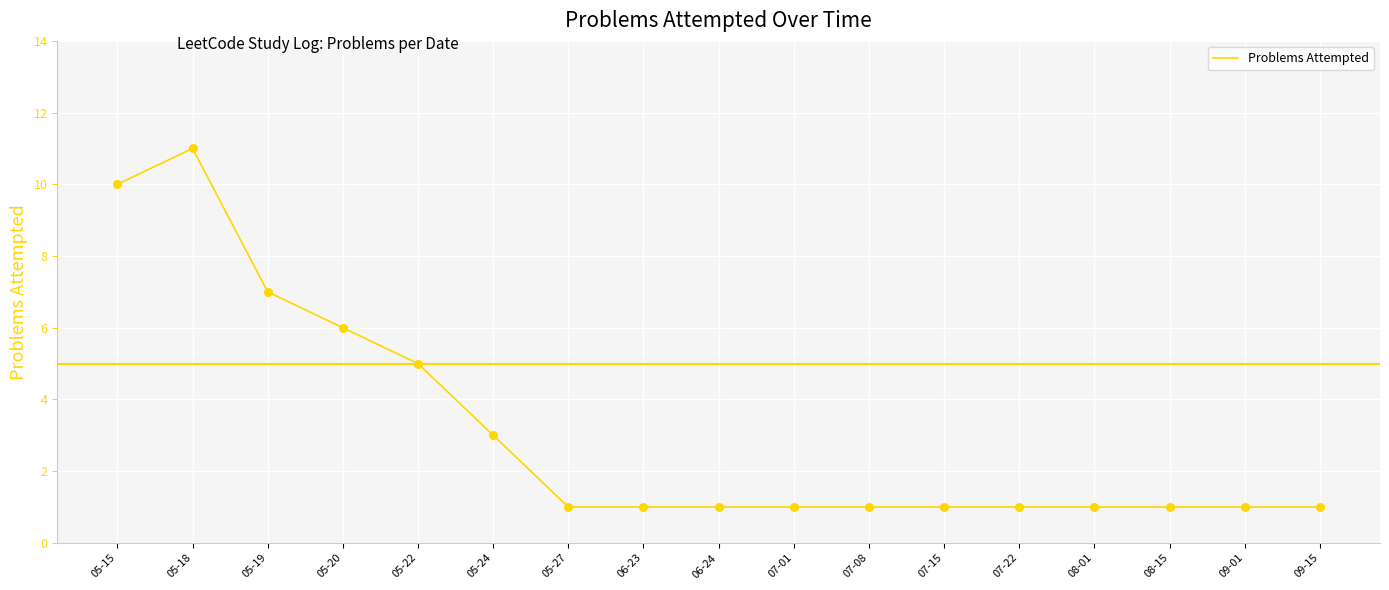

What is the ratio of the value at 05-19 to the value at 06-24?

7.0